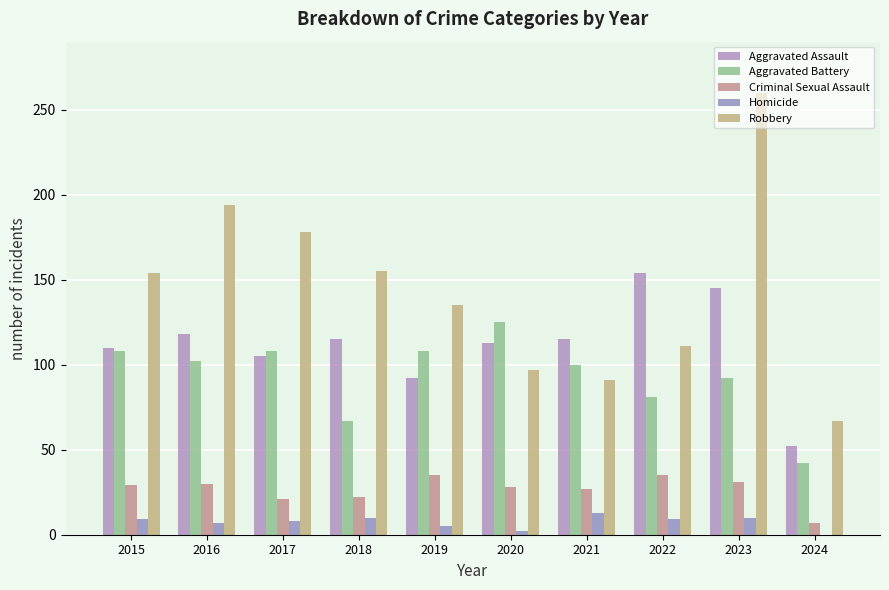

Are the bars horizontal?

No